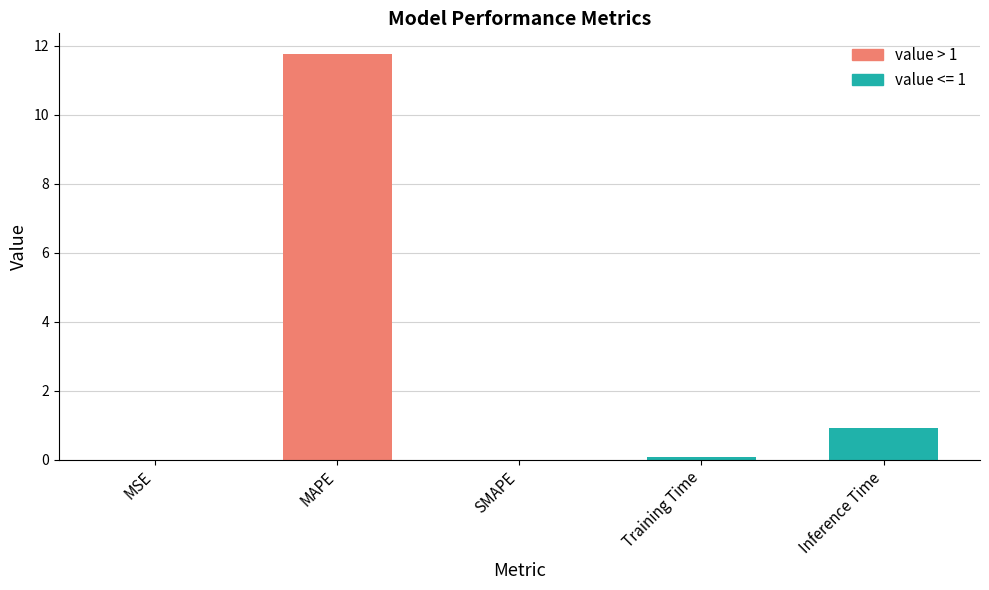

What is the change in value from MAPE to Training Time?

-11.7